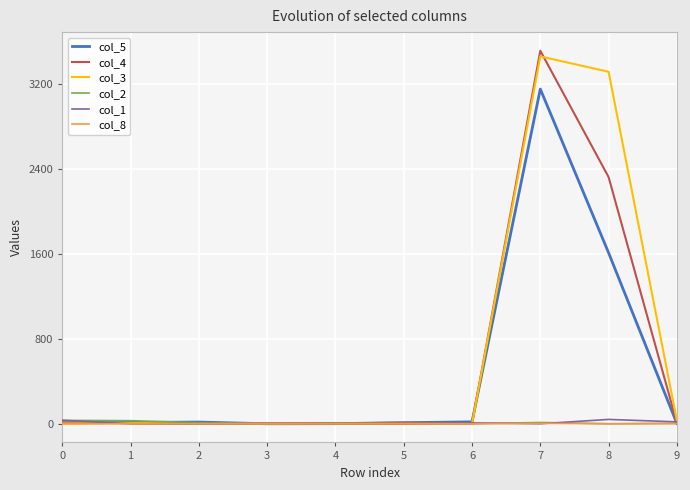

The value of col_8 at 4 is 0. True or false?

True